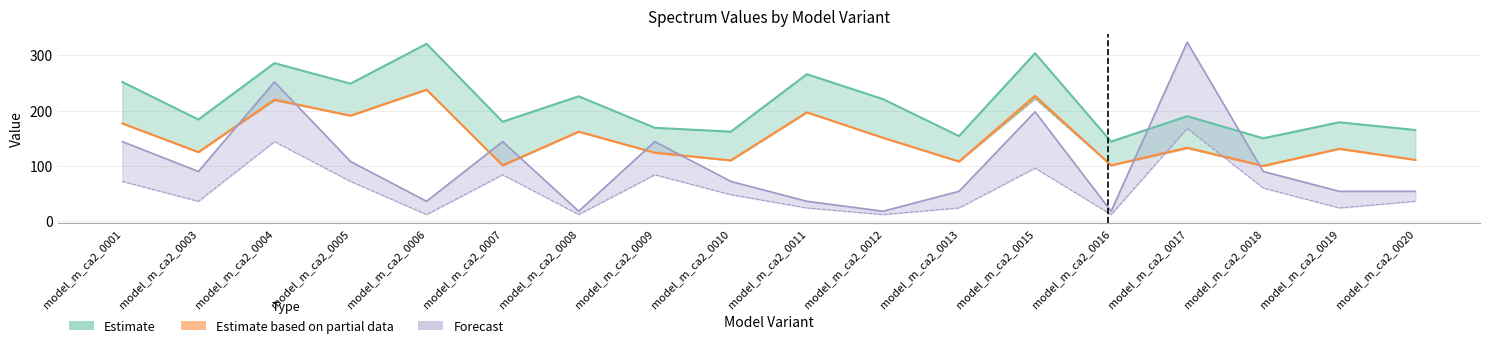

At which category does SPECTRUM reach its first local peak?

model_m_ca2_0004